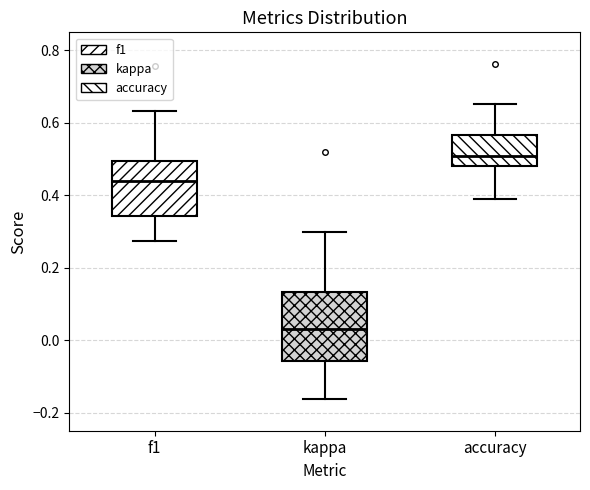

Reading left to right, read every box against the y-axis: the position of its median line, the range the box covers, and the ends of its whiskers. The values are not printed on the chart, so give them approximately, as read against the axis.

f1: median 0.44, box 0.34 to 0.50, whiskers 0.28 to 0.64
kappa: median 0.02, box -0.06 to 0.14, whiskers -0.16 to 0.30
accuracy: median 0.50, box 0.48 to 0.56, whiskers 0.38 to 0.66